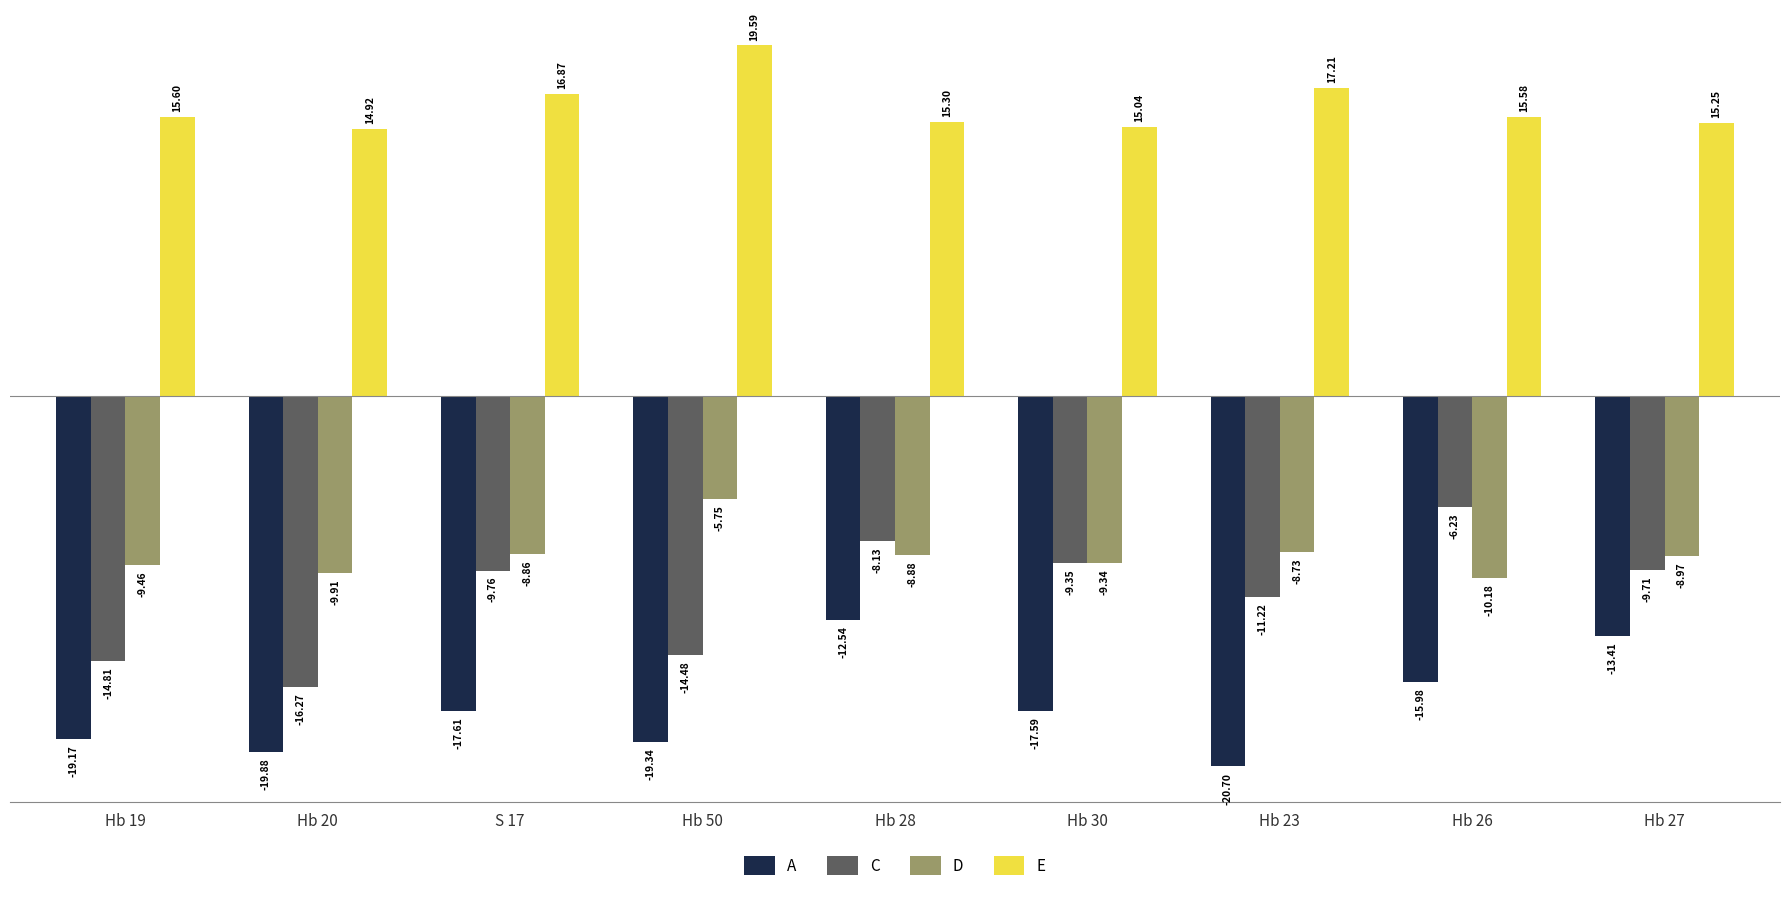

Are the bars horizontal?

No